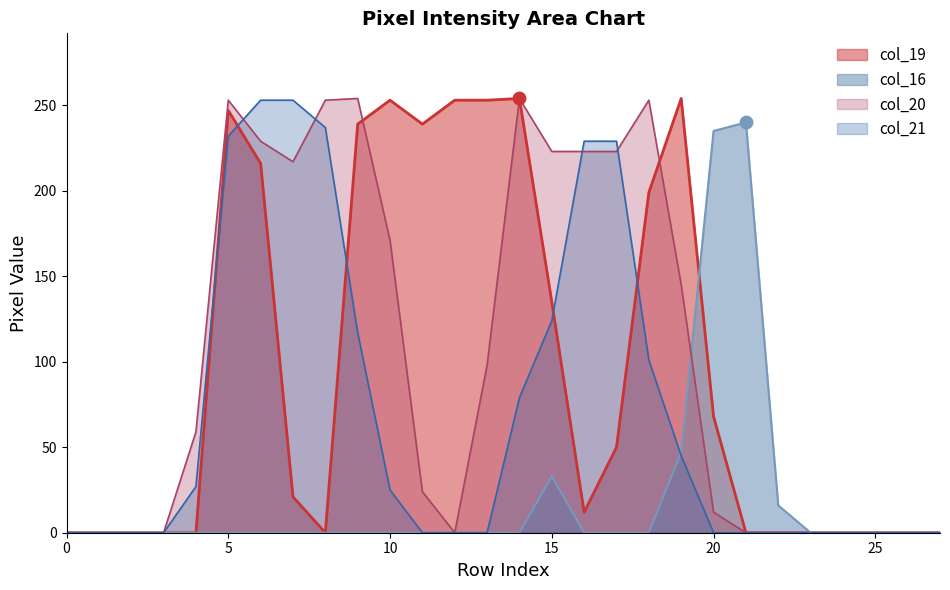

At how many categories does at least one series exceed 53?

18